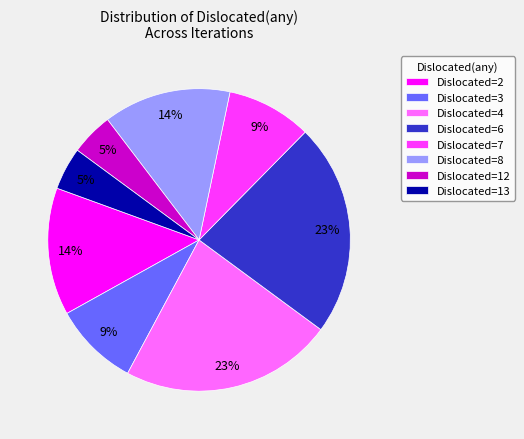

What percentage is the Dislocated=6 slice, to the nearest percent?

23%